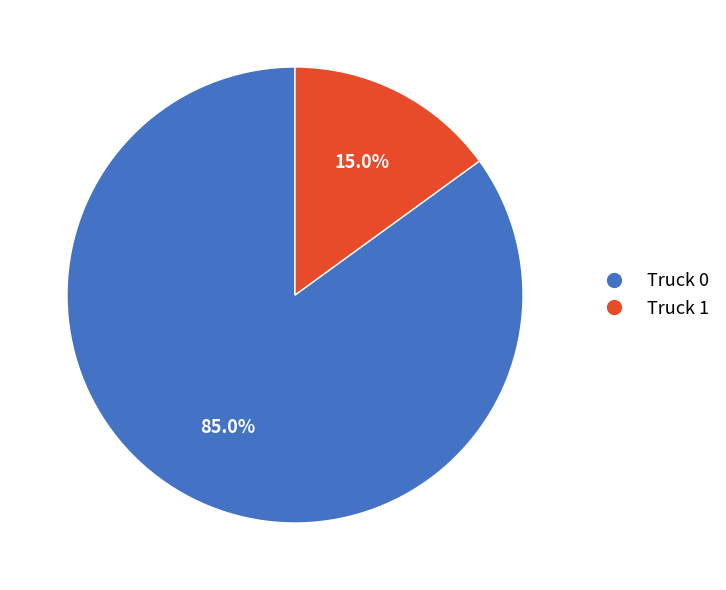

Which category accounts for the majority?

Truck 0